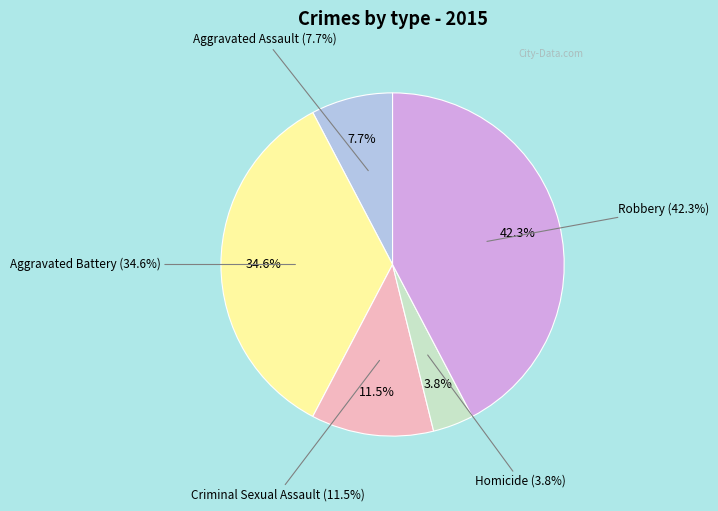

How many segments does this pie chart have?

5